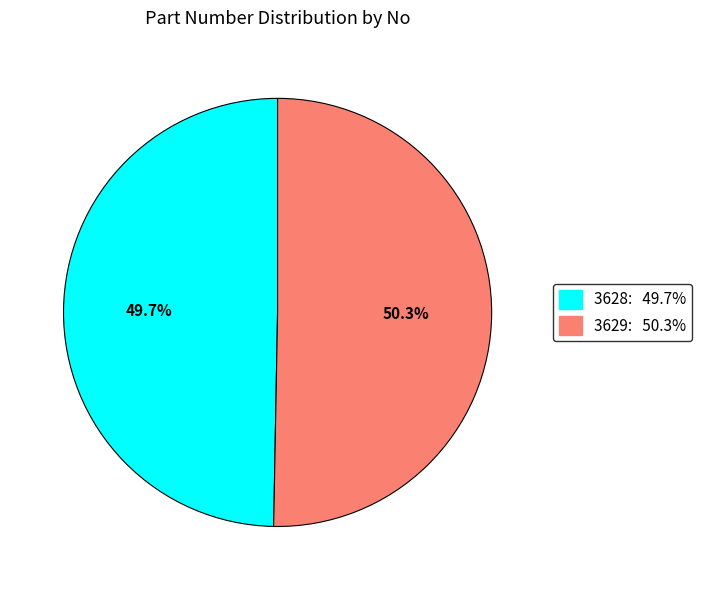

Do 3628 and 3629 together represent more than half of the pie?

Yes